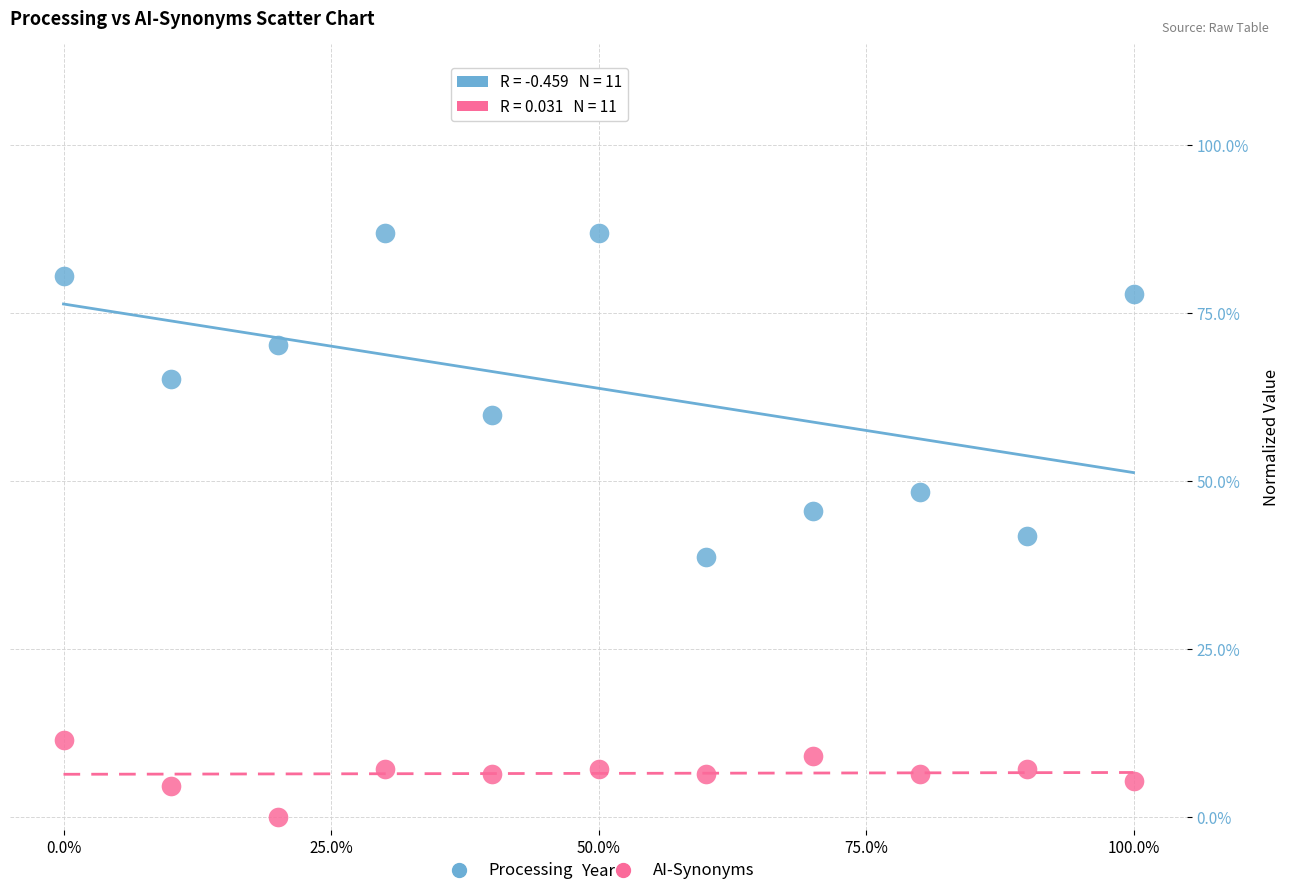

Which series reaches the maximum Y coordinate?

Processing